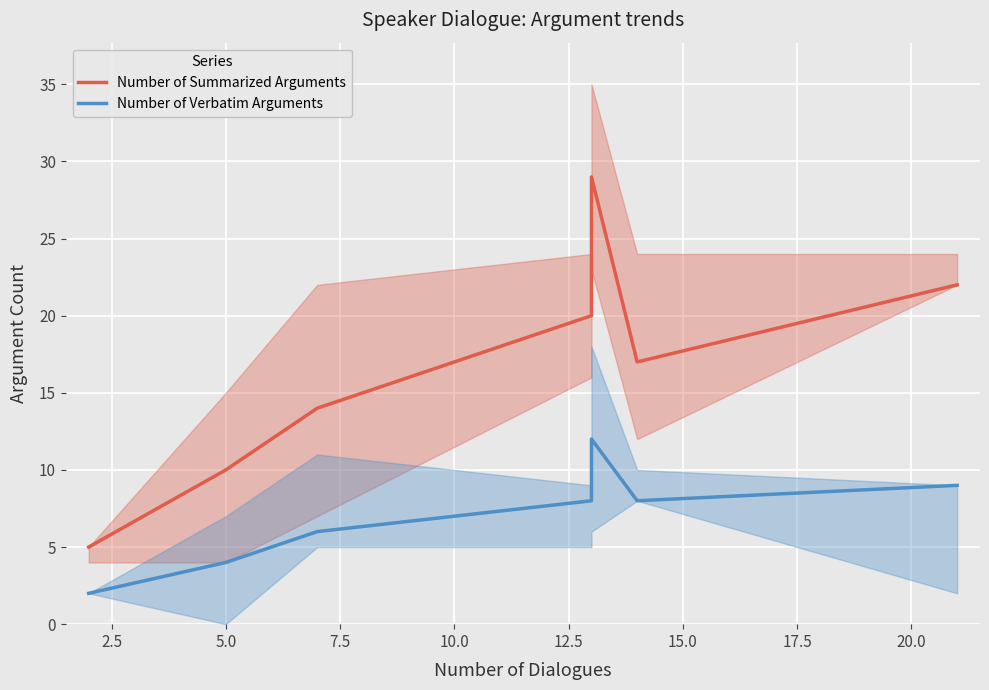

Which series has the widest spread of values?

Number of Summarized Arguments